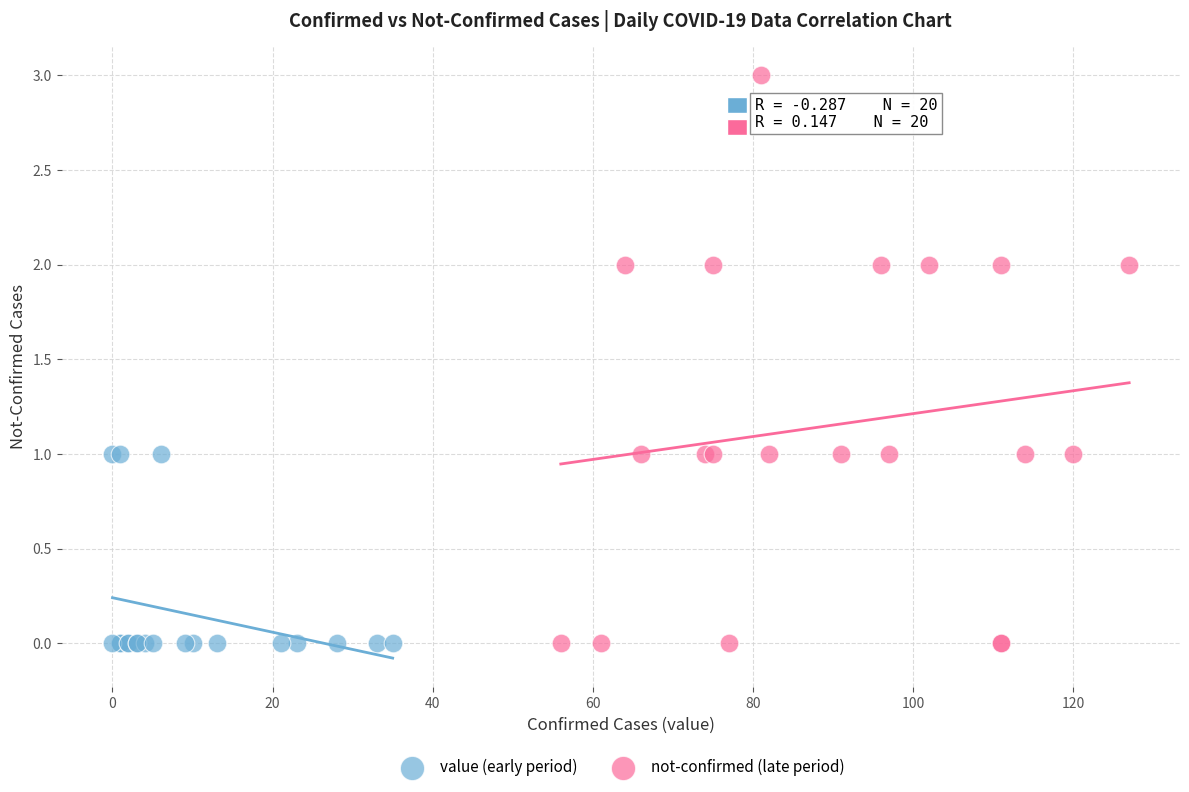

Which series reaches the maximum Y coordinate?

not-confirmed (late period)